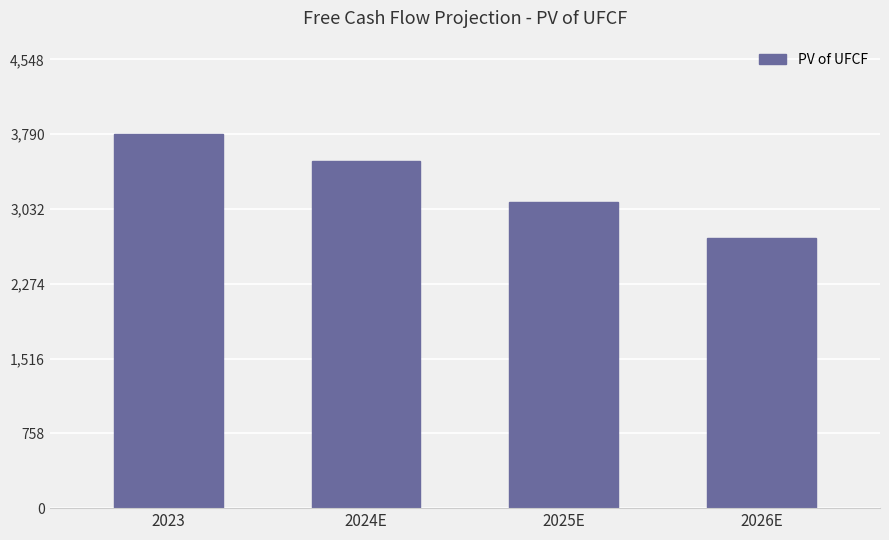

Reading right to left, what are all the values shown in this chart?

2736.8	3104.6	3521.9	3790.7